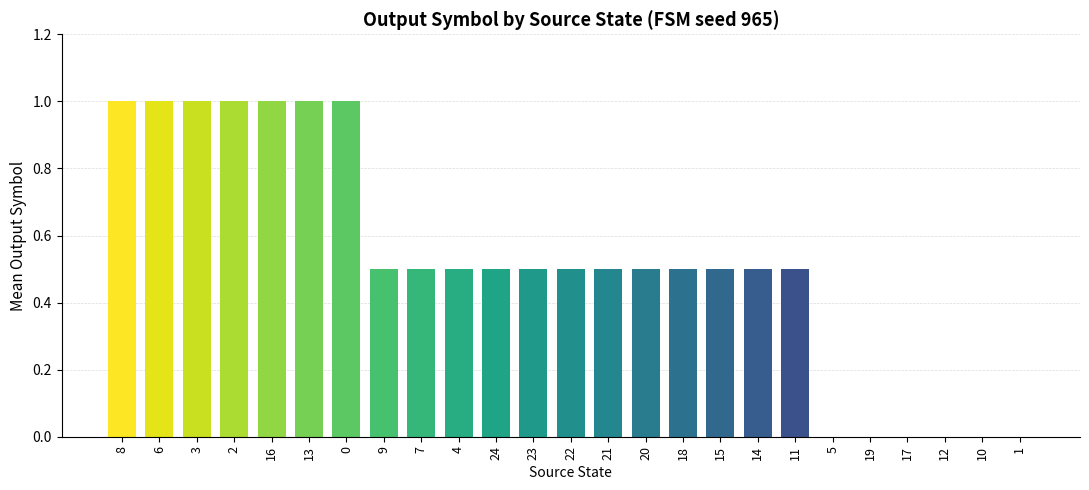

Are the bars horizontal?

No